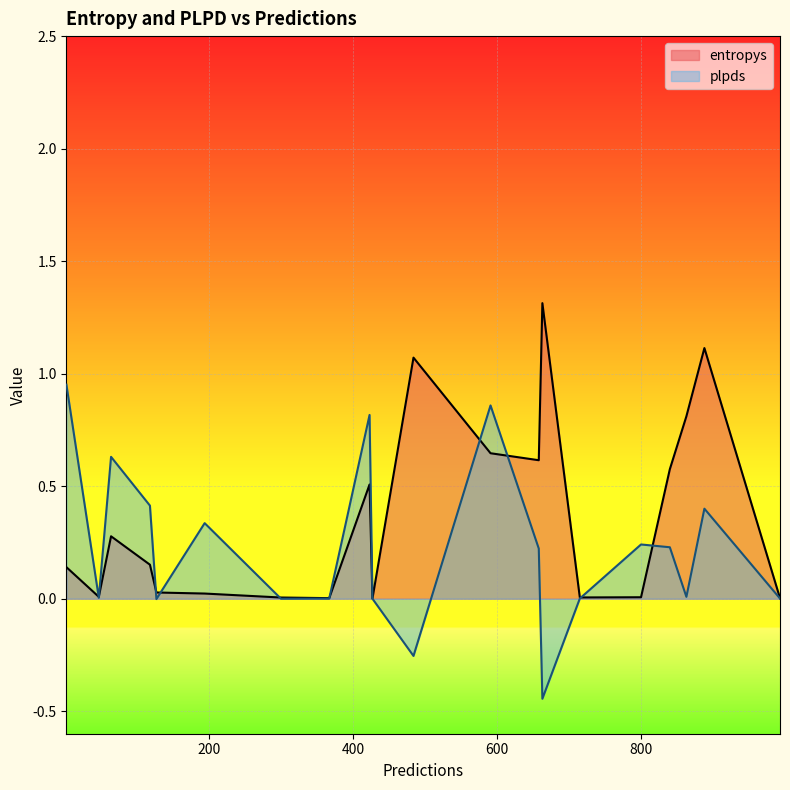

Which series has the largest total across all categories?

entropys